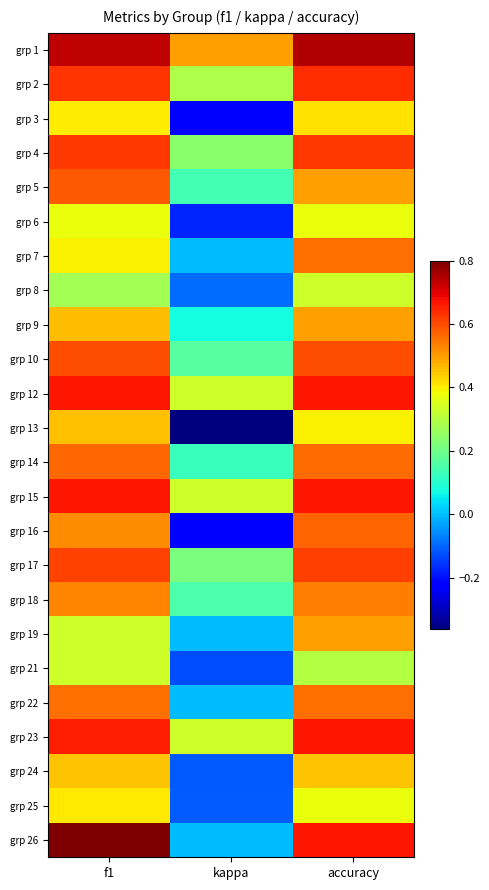

At which category is the sum across all series the highest?

accuracy